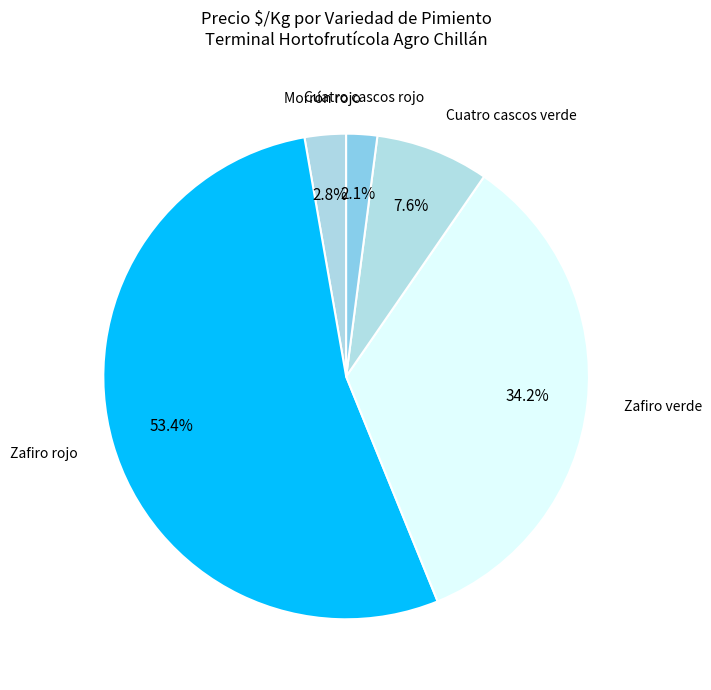

Does any single category account for the majority?

Yes